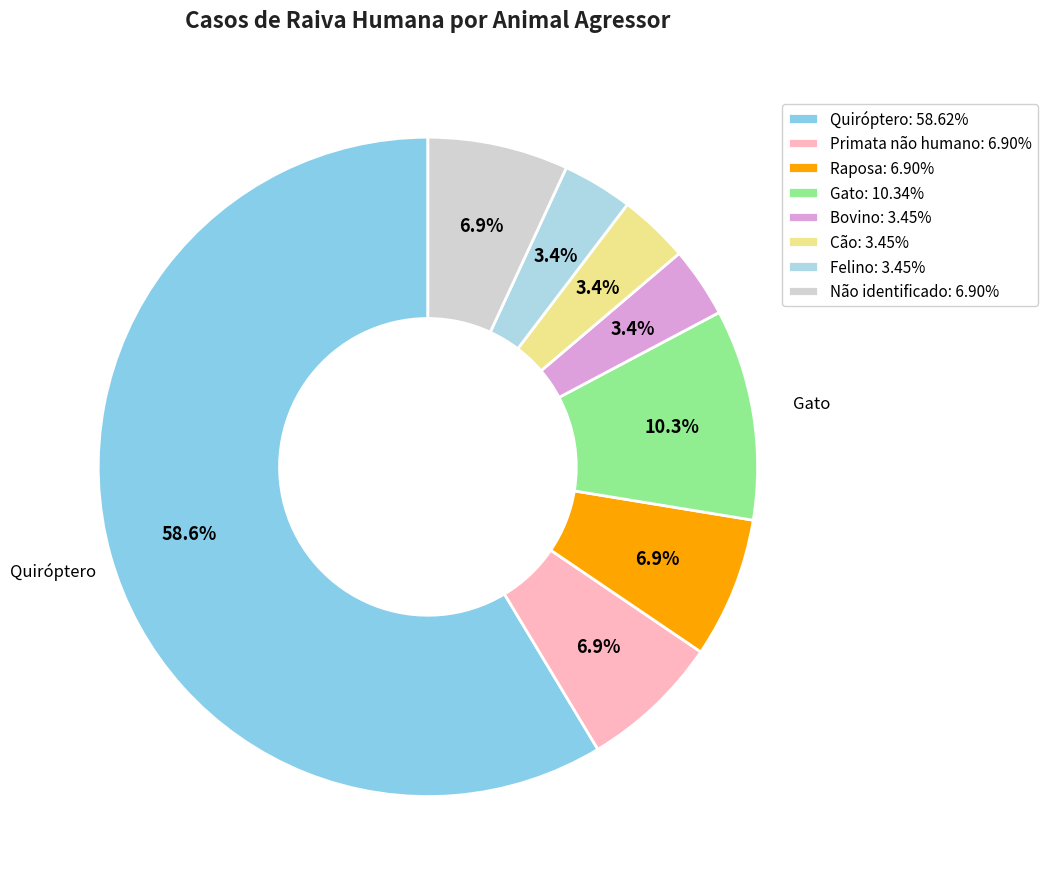

What is the total percentage of Primata não humano and Felino?

10.3%